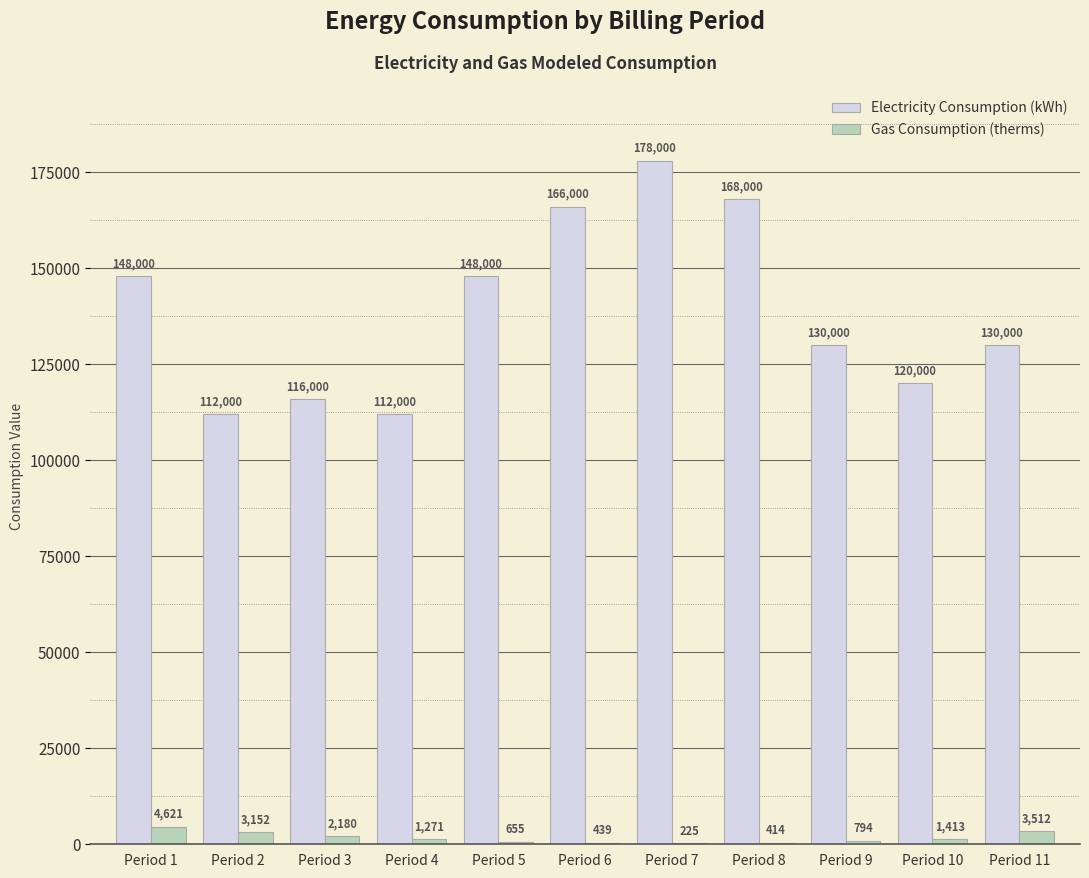

What is the total value across all series at Period 6?

166439